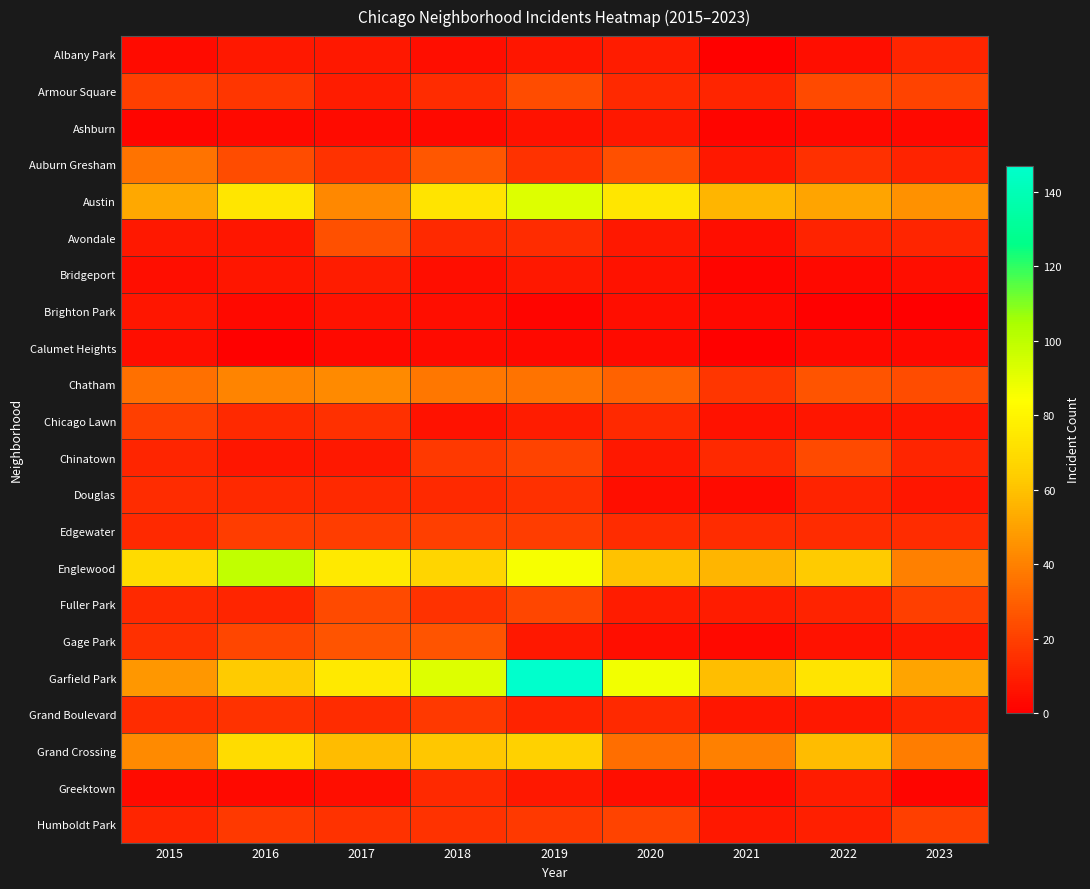

What is the total value across all series at 2016?

540